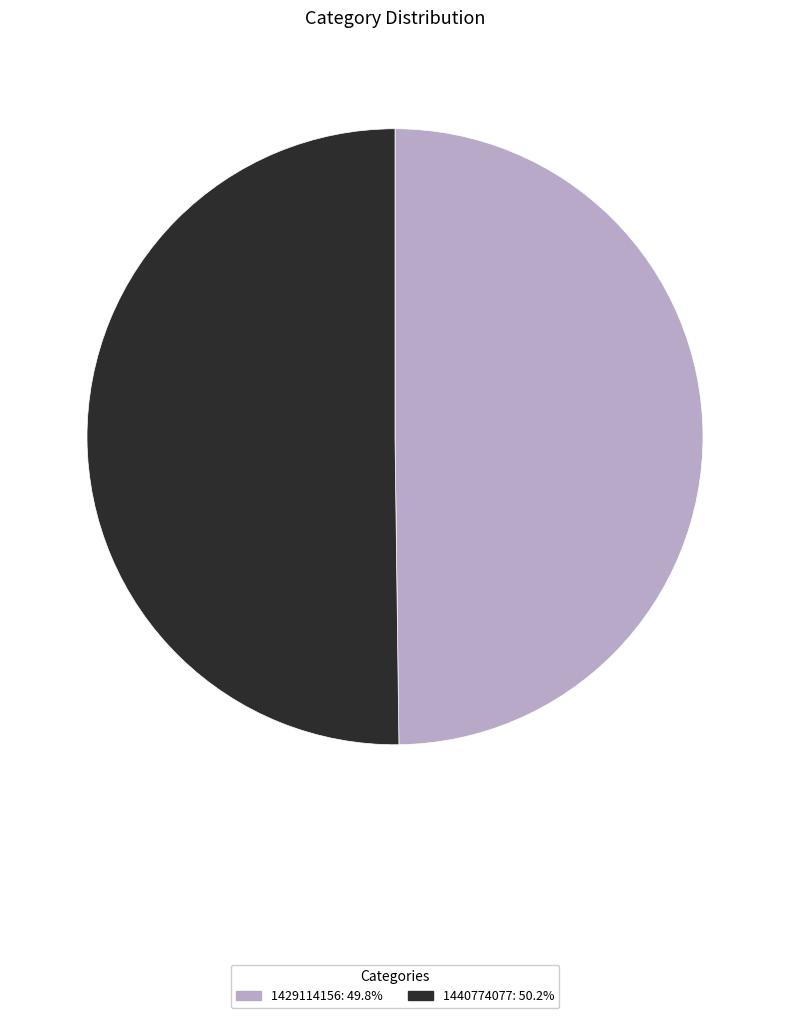

Is the sum of 1429114156 and 1440774077 greater than half?

Yes